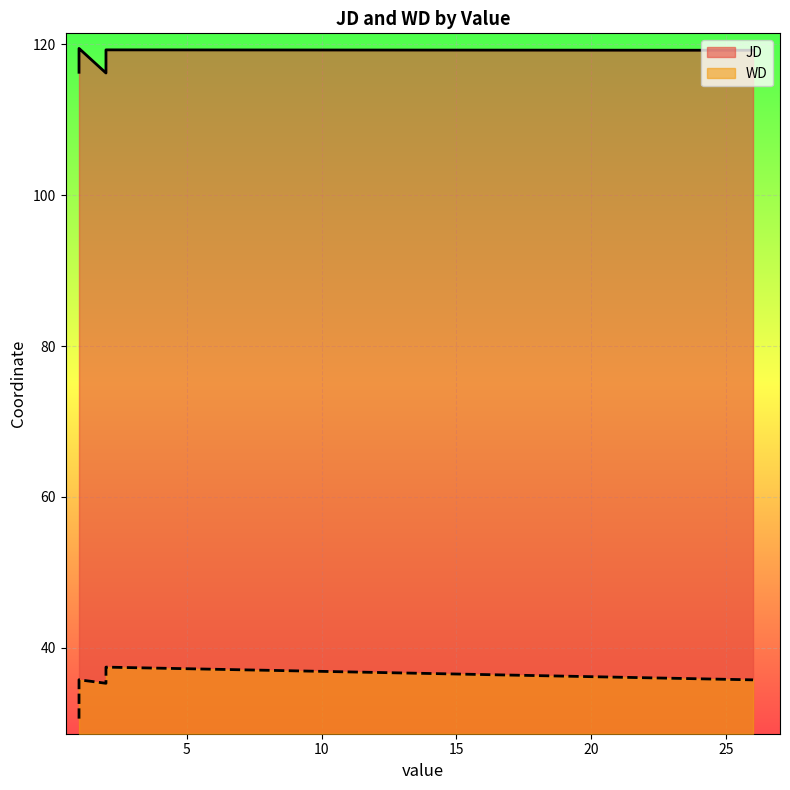

Rank the series at 26 from lowest to highest value.

WD, JD